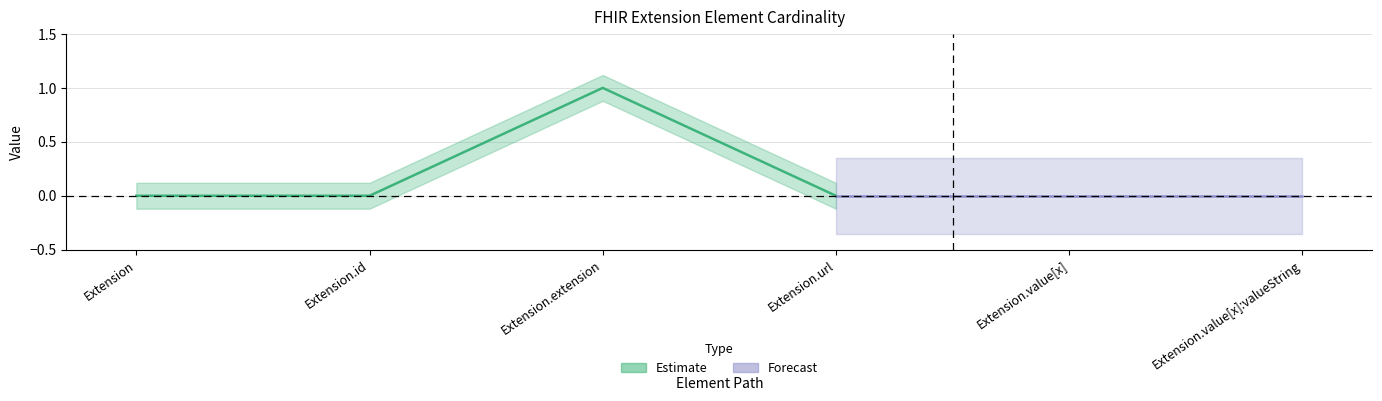

Is it true that Min equals 1 at Extension?

False